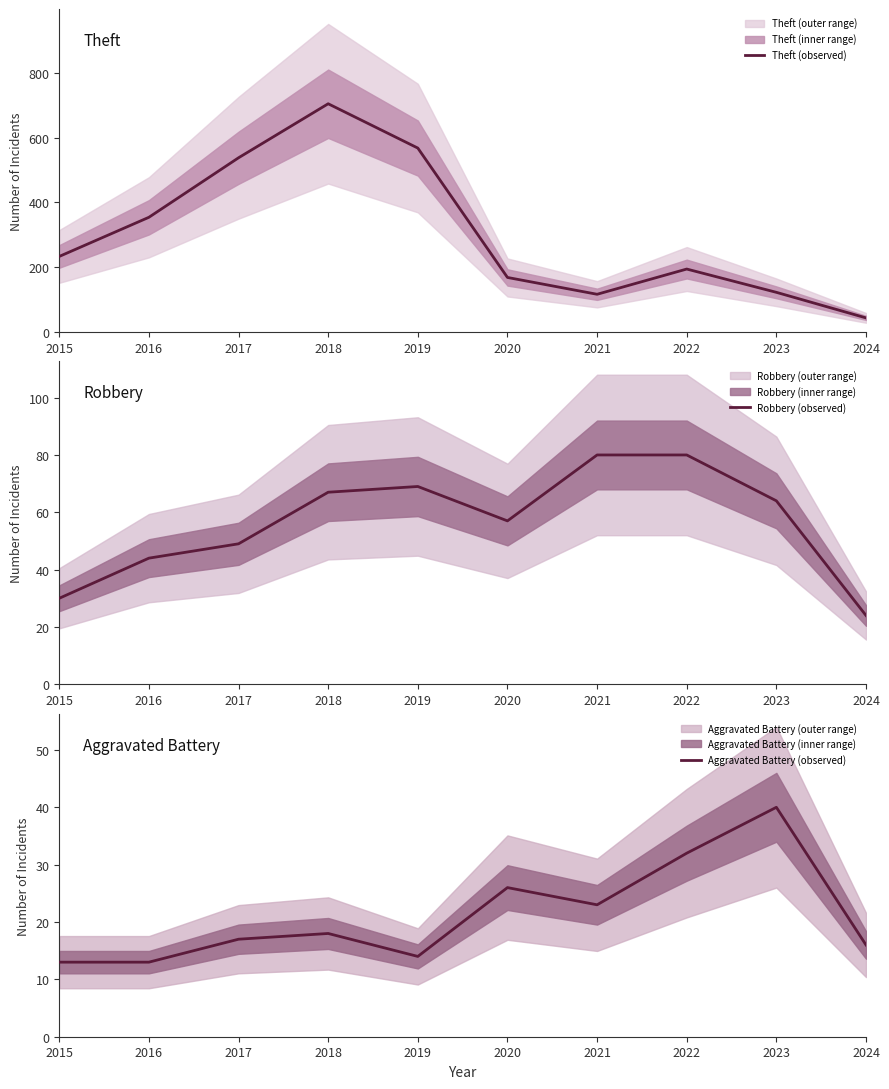

What is the value of the Robbery (observed) point at the 8th from the left?

80